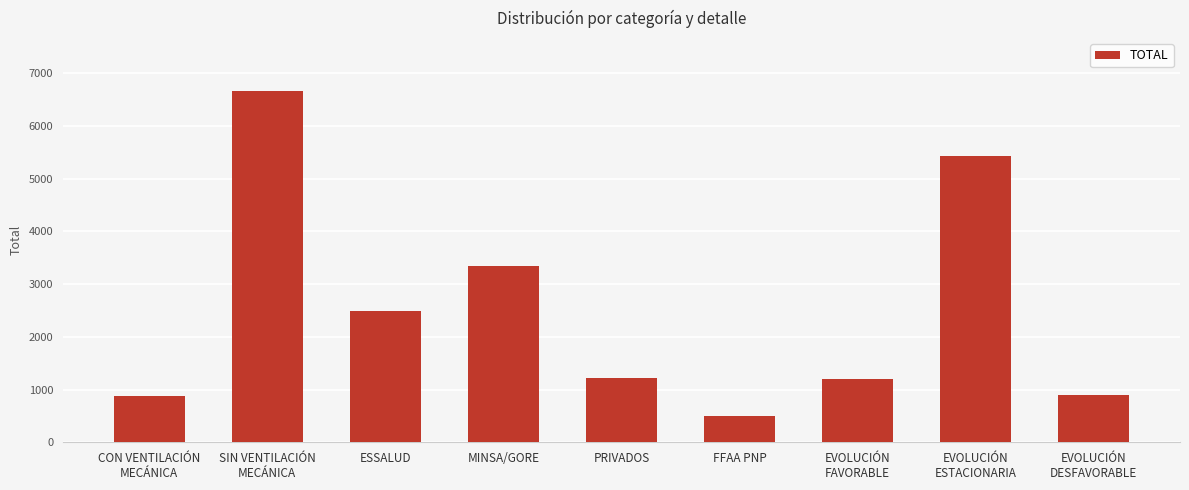

What is the value of the 5th bar from the left?

1214